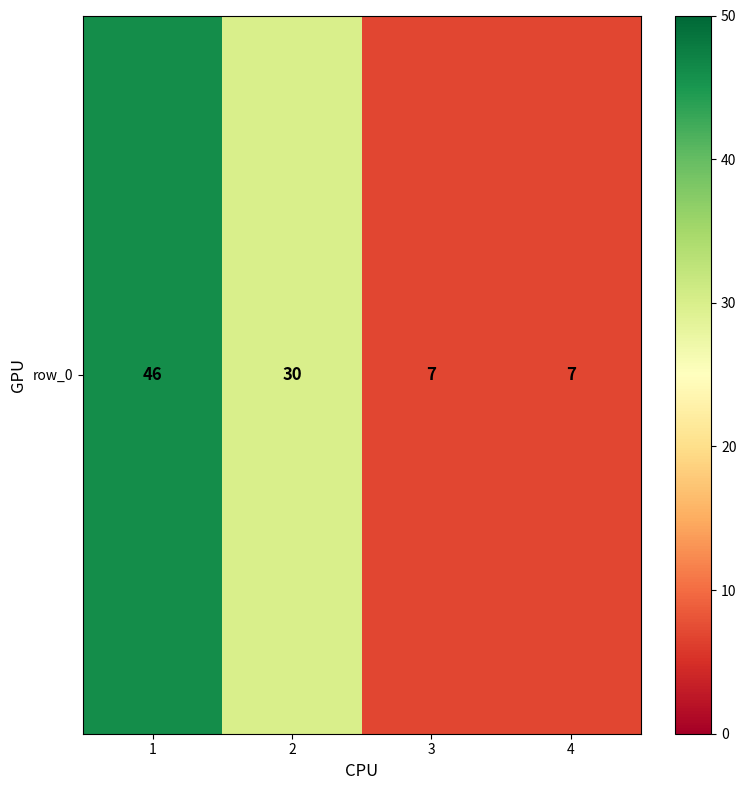

Is it true that the value at 2 is 30?

True